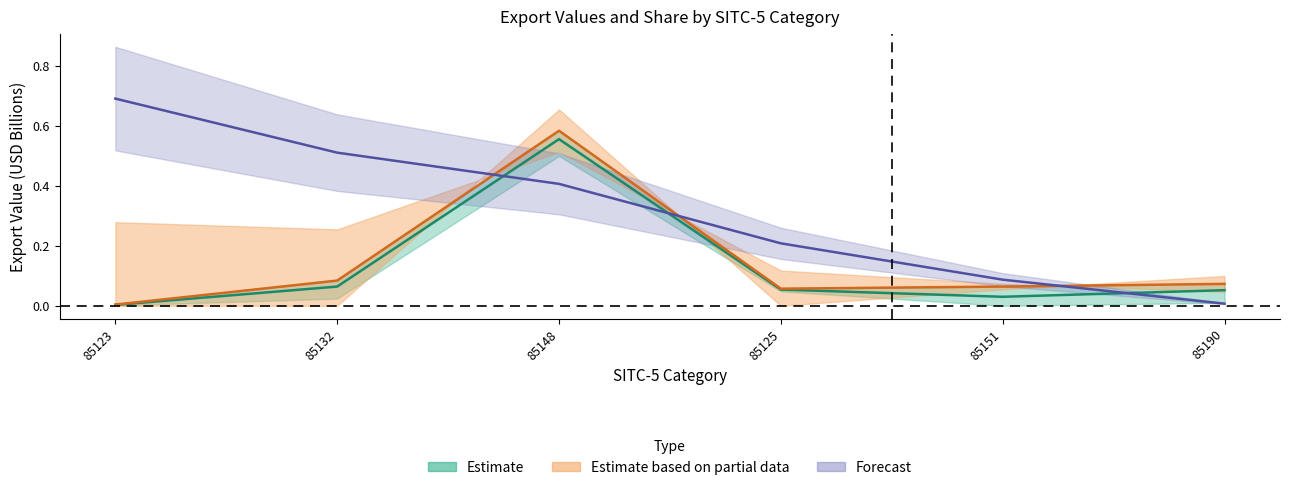

What is the sum of the 201908 values at 85123 and 85148?

1.1